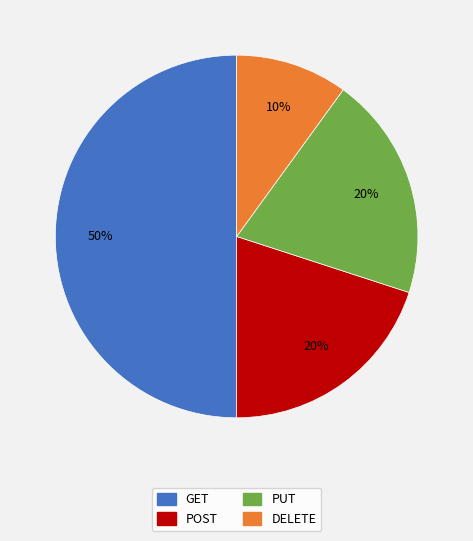

Is the sum of PUT and DELETE greater than half?

No